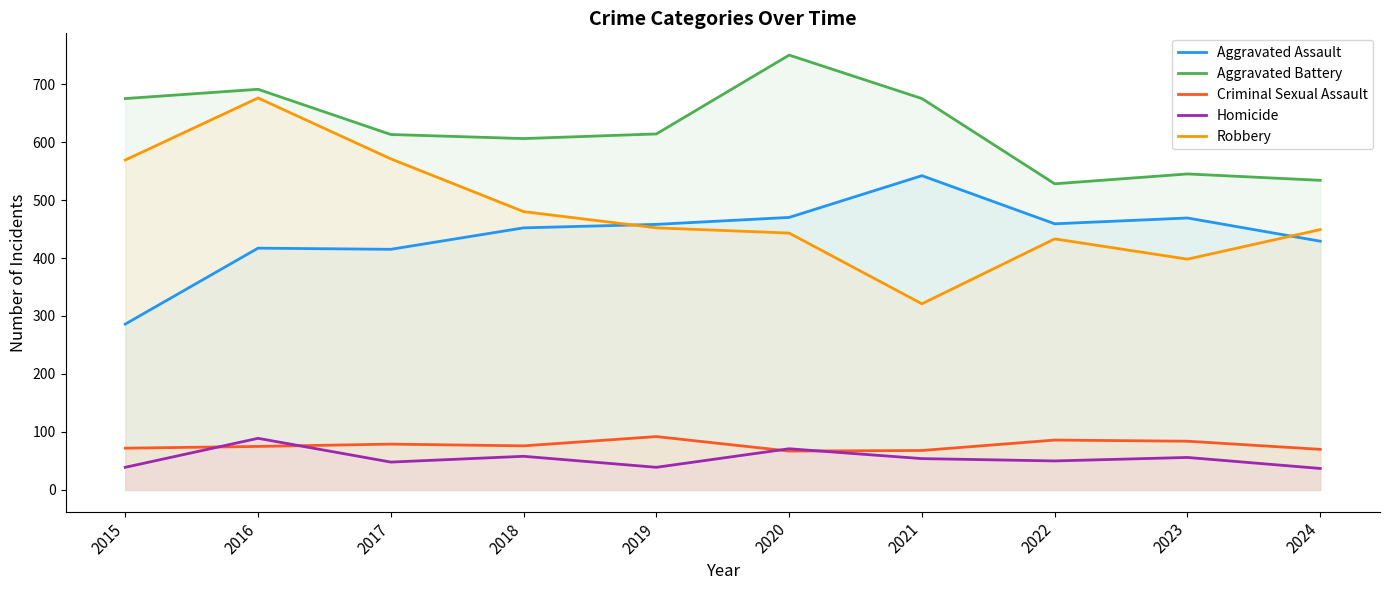

Reading left to right, extract all data points from this chart.

Aggravated Assault: 2015=286	2016=417	2017=415	2018=452	2019=458	2020=470	2021=542	2022=459	2023=469	2024=429
Aggravated Battery: 2015=675	2016=691	2017=613	2018=606	2019=614	2020=750	2021=675	2022=528	2023=545	2024=534
Criminal Sexual Assault: 2015=72	2016=75	2017=79	2018=76	2019=92	2020=67	2021=68	2022=86	2023=84	2024=70
Homicide: 2015=39	2016=89	2017=48	2018=58	2019=39	2020=71	2021=54	2022=50	2023=56	2024=37
Robbery: 2015=569	2016=676	2017=571	2018=480	2019=452	2020=443	2021=321	2022=433	2023=398	2024=449